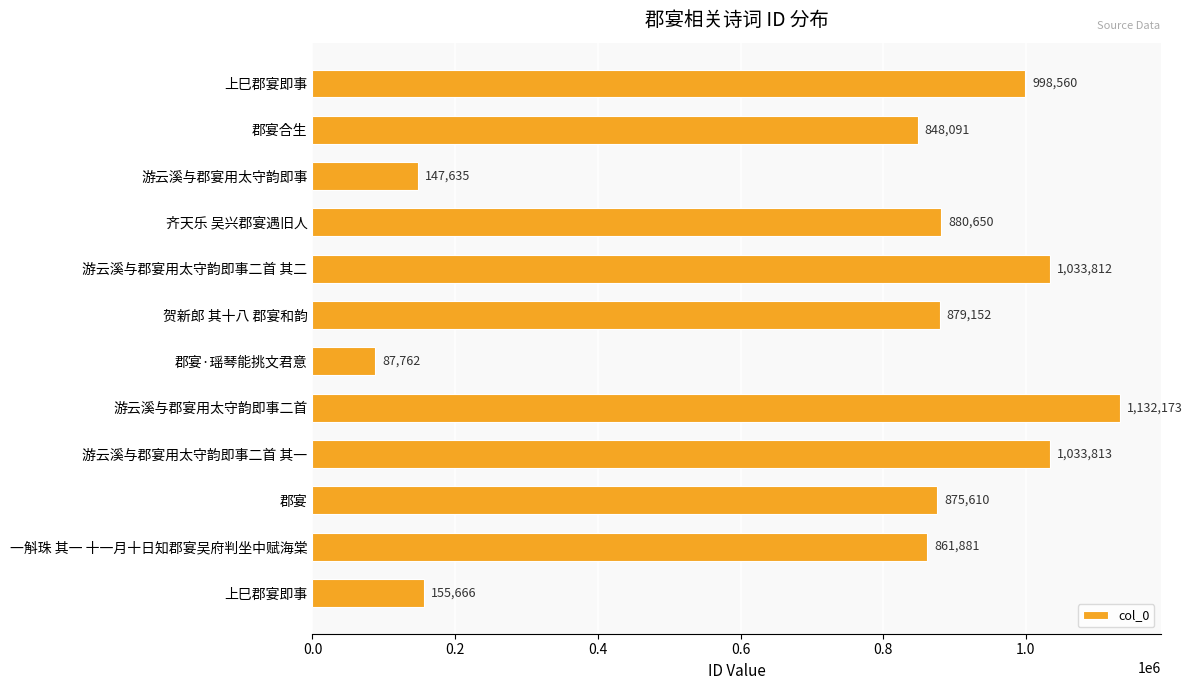

How many data points are less than 879152?

6